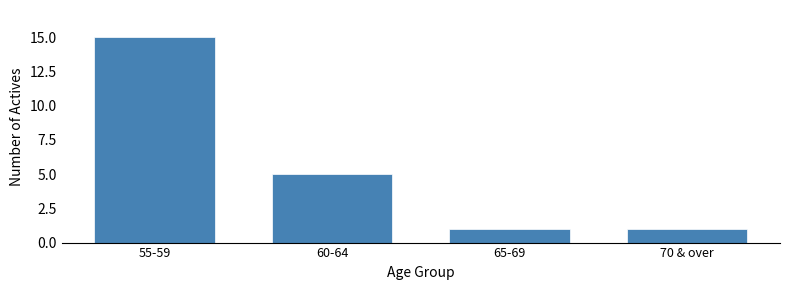

Reading left to right, transcribe all the data shown in this chart.

15	5	1	1